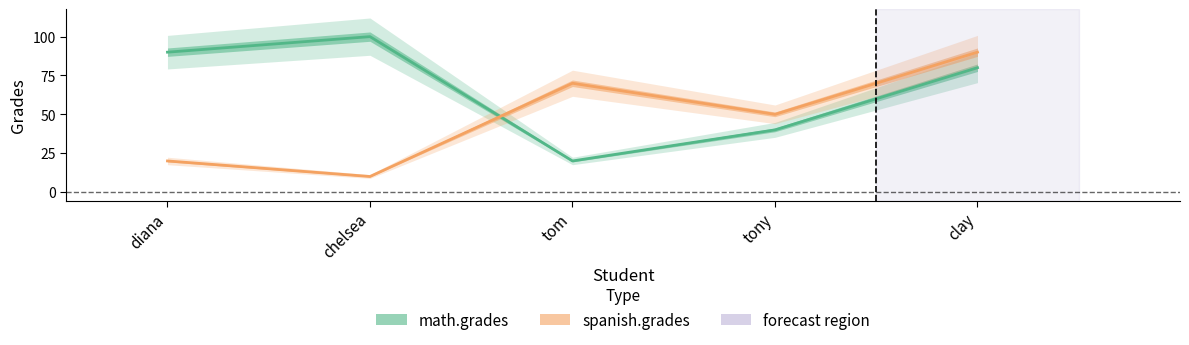

At which category is the sum across all series the highest?

clay